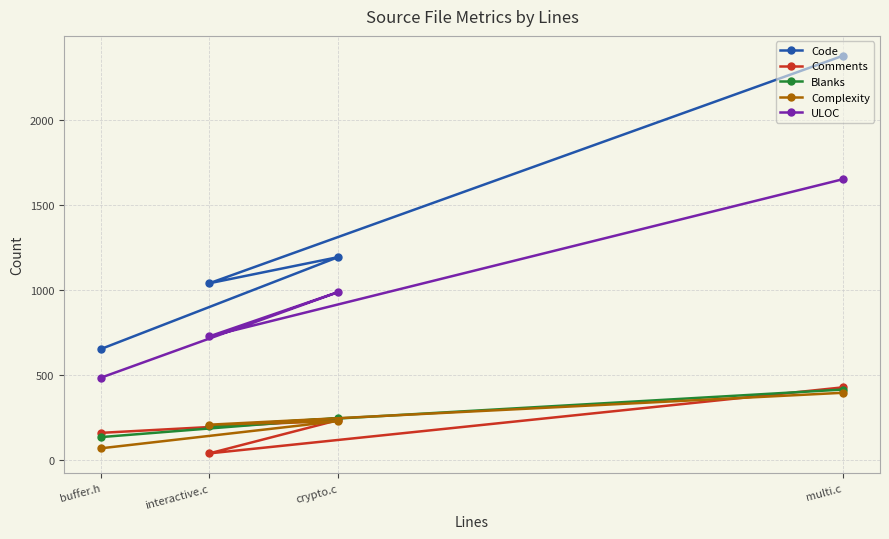

How many interior local valleys does the Comments series have?

1